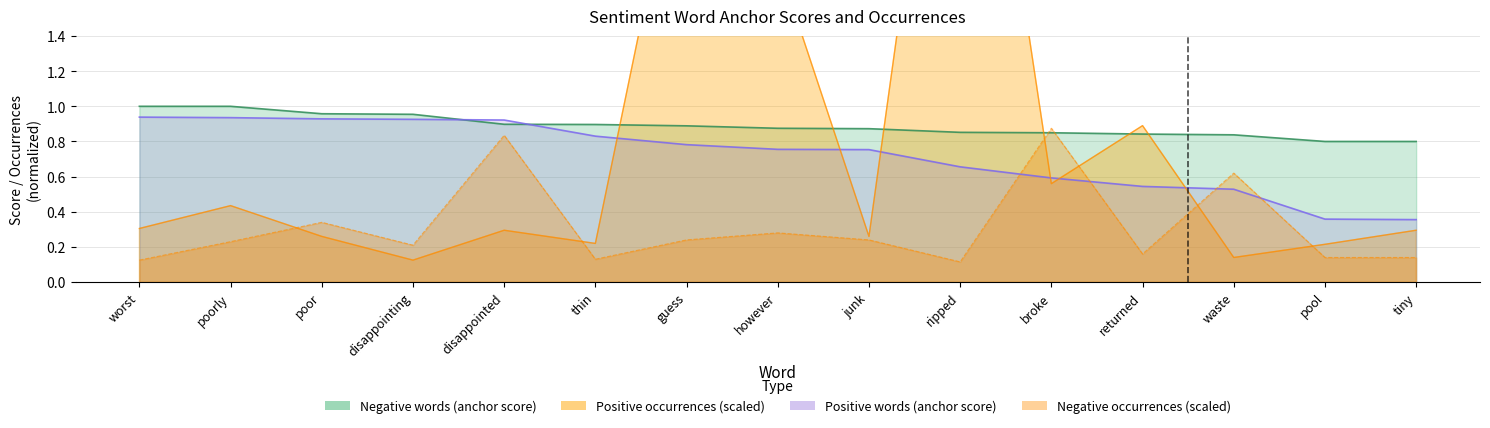

Reading left to right, transcribe all the data shown in this chart.

Negative words (anchor score): 1.0	1.0	1.0	1.0	0.9	0.9	0.9	0.9	0.9	0.9	0.8	0.8	0.8	0.8	0.8
Positive words (anchor score): 0.9	0.9	0.9	0.9	0.9	0.8	0.8	0.8	0.8	0.7	0.6	0.5	0.5	0.4	0.4
Negative occurrences: 0.1	0.2	0.3	0.2	0.8	0.1	0.2	0.3	0.2	0.1	0.9	0.2	0.6	0.1	0.1
Positive occurrences: 0.3	0.4	0.3	0.1	0.3	0.2	2.7	1.8	0.3	4.0	0.6	0.9	0.1	0.2	0.3